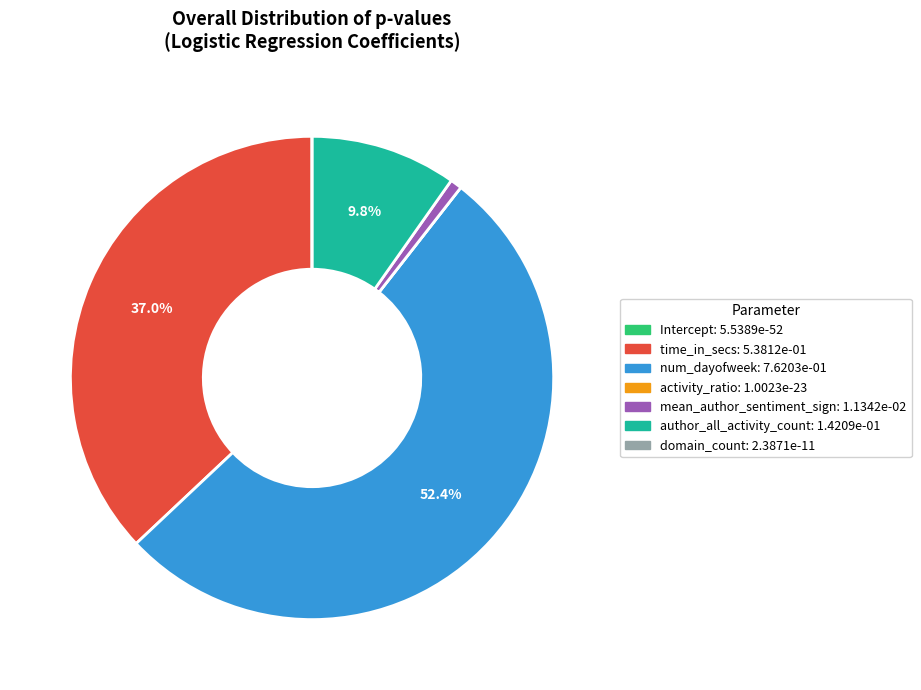

To the nearest percent, what is the average slice percentage?

14%